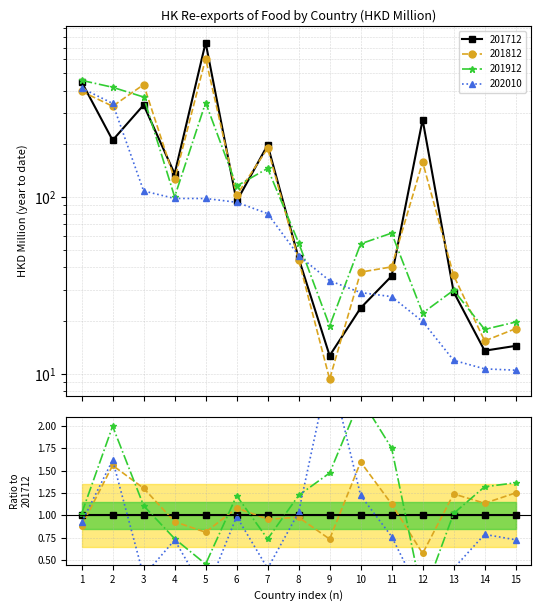

Count the number of categories in the chart.

15